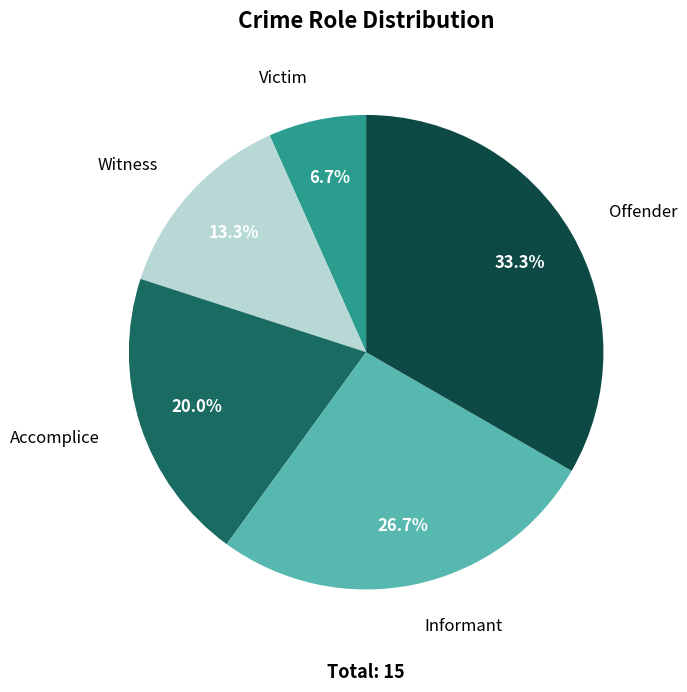

Is there a majority slice in this chart?

No